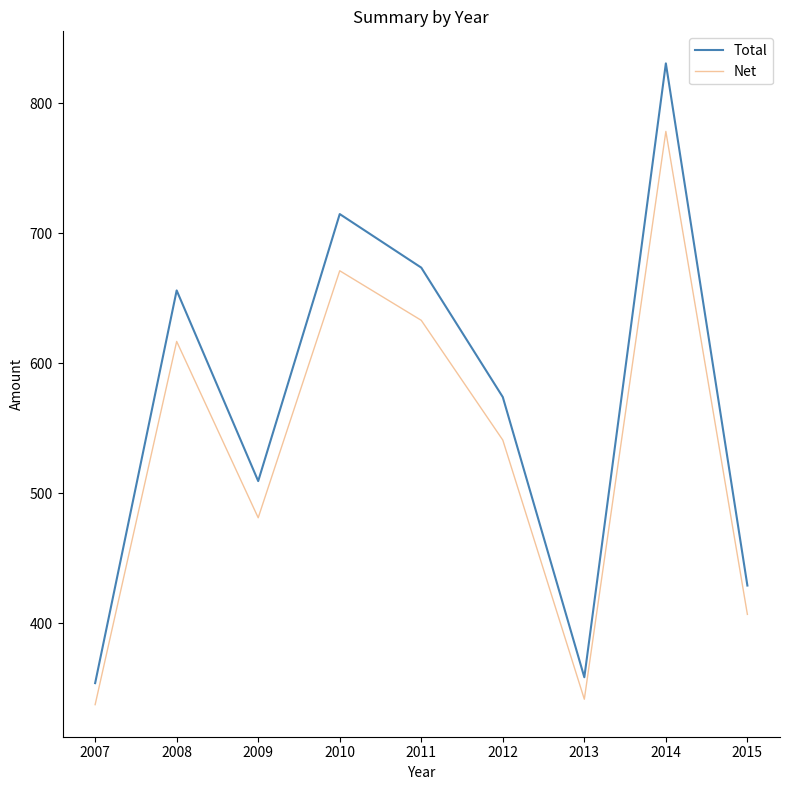

True or false: Net and Total cross at least once.

False